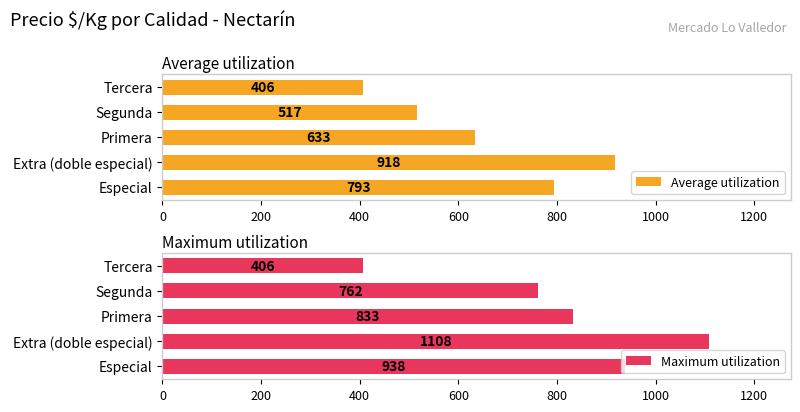

Reading left to right, list all the values displayed in this chart.

Average utilization: 793.1	917.6	632.9	516.7	406.0
Maximum utilization: 938.0	1108.0	833.0	762.0	406.0